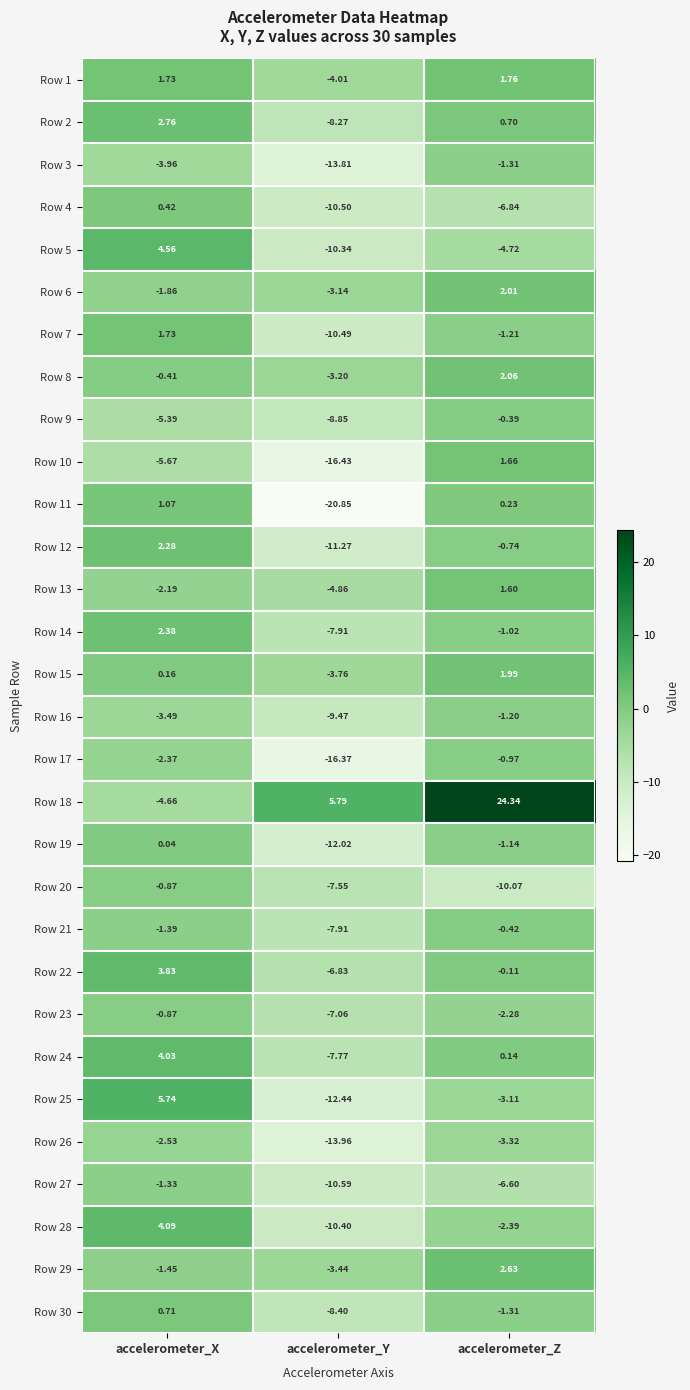

At which label is Row 2 closest to -2?

accelerometer_Z